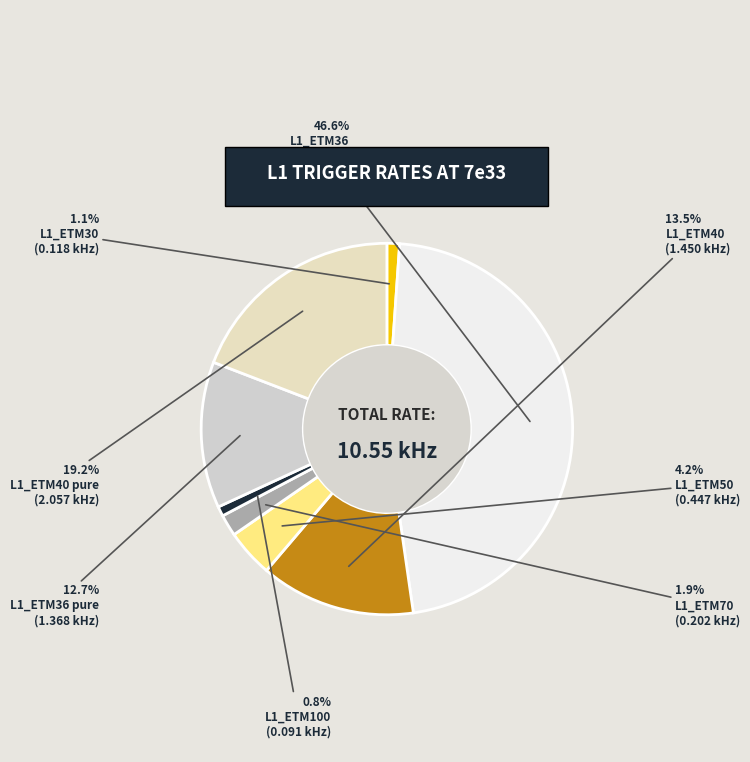

To the nearest percent, what is the average slice percentage?

12%